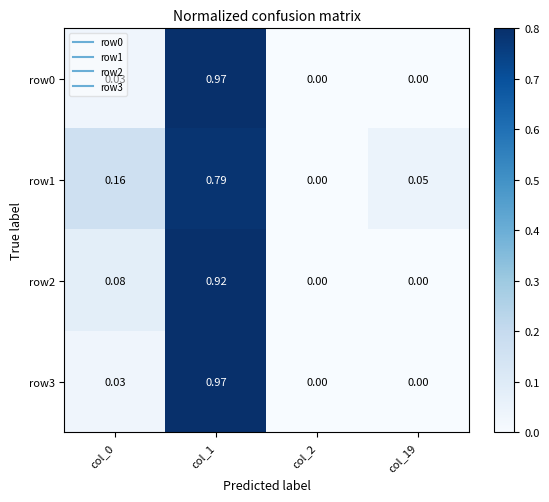

How many data points does each series have?

4